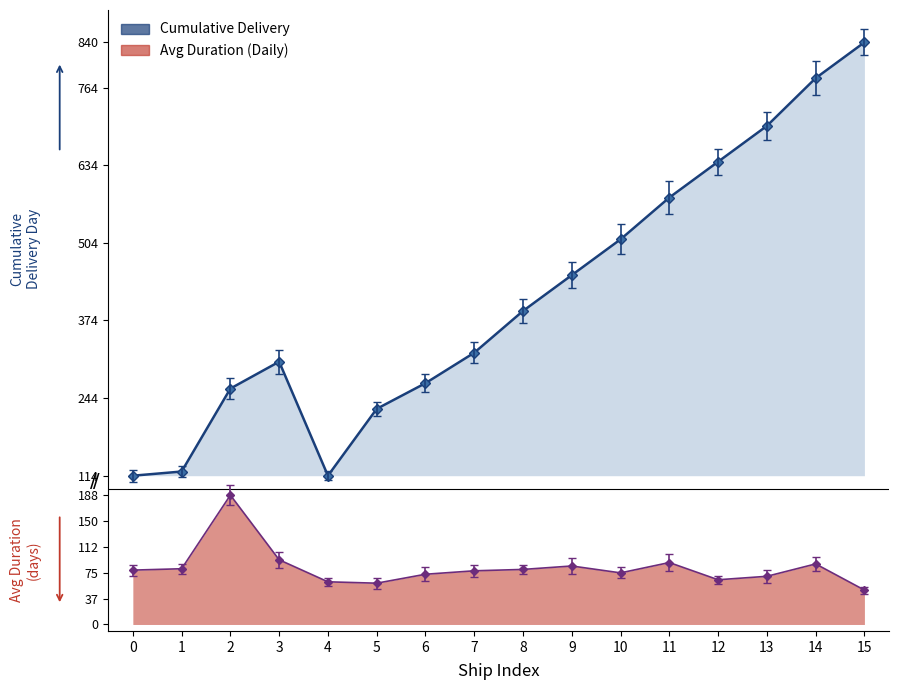

List the labels in order of value, largest first.

15, 14, 13, 12, 11, 10, 9, 8, 7, 3, 6, 2, 5, 1, 0, 4